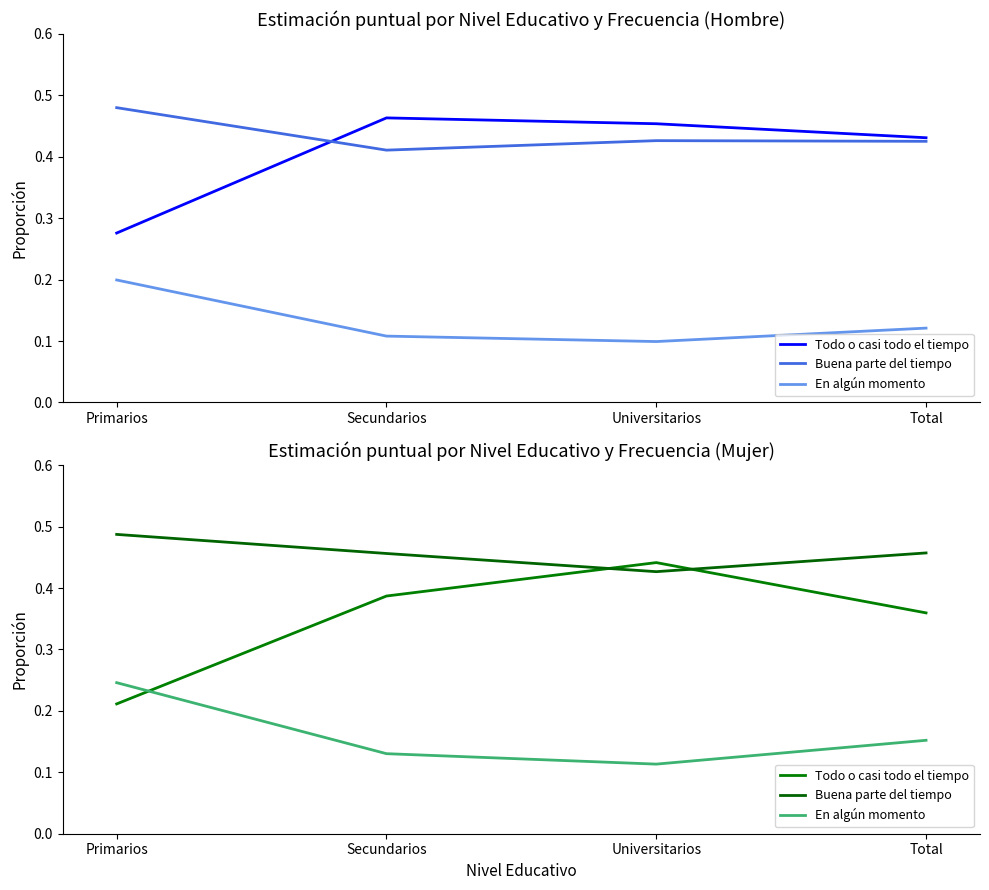

The value of Todo o casi todo el tiempo at Total is 0.4. True or false?

True